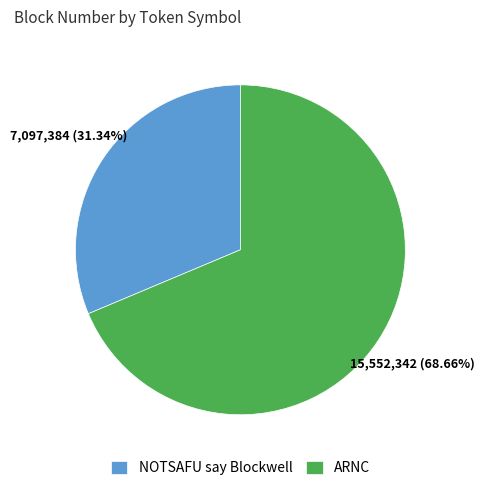

Approximately how many times larger is the value at NOTSAFU say Blockwell compared to ARNC?

0.5